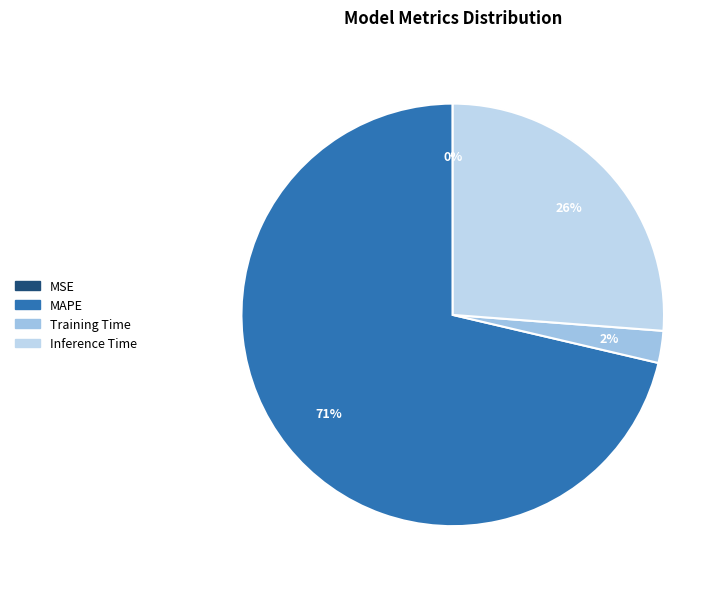

Between Training Time and MSE, which is larger?

Training Time